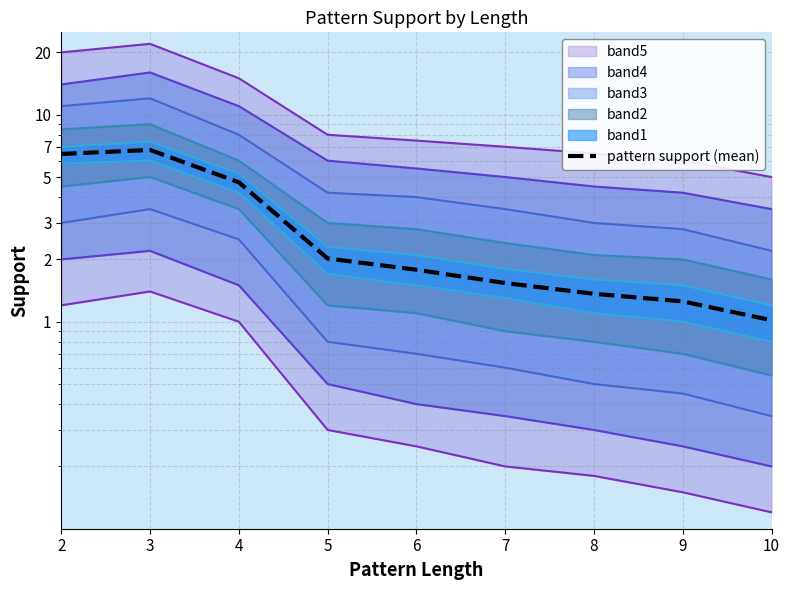

What is the sum of the values at 10 and 6?

2.8